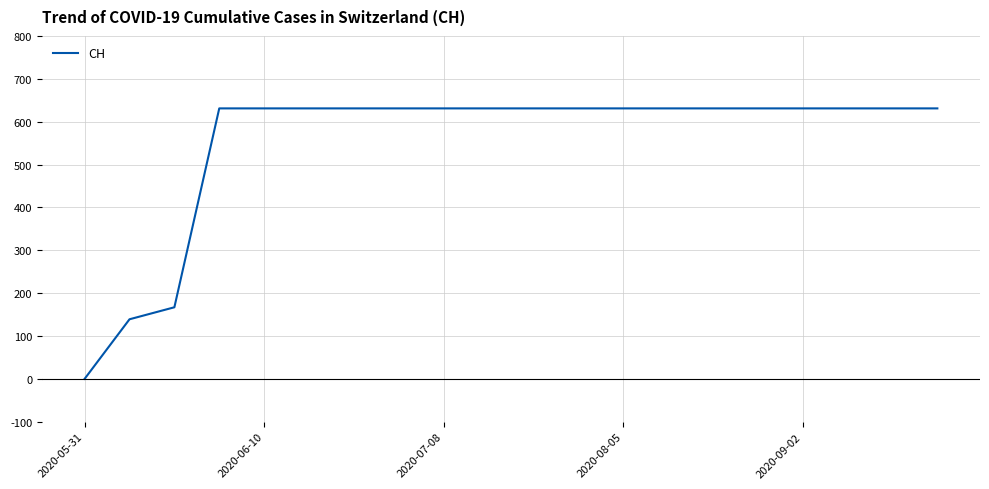

What is the maximum value shown in the chart?

631